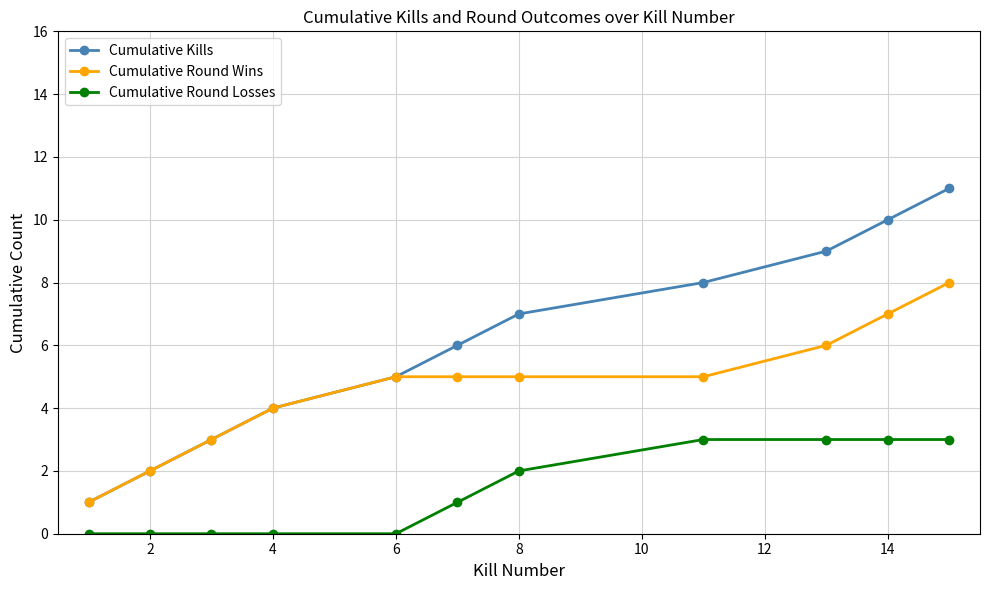

Which series has the largest total across all categories?

Cumulative Kills